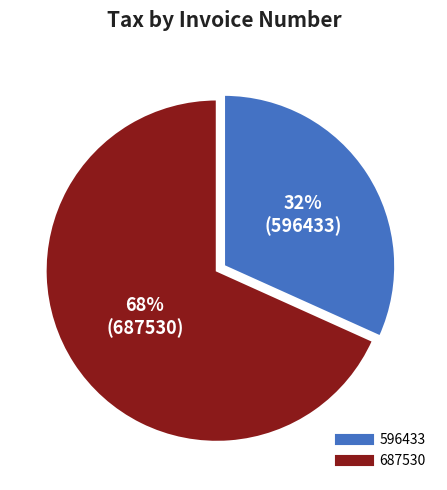

Which slice represents more than half of the pie?

687530